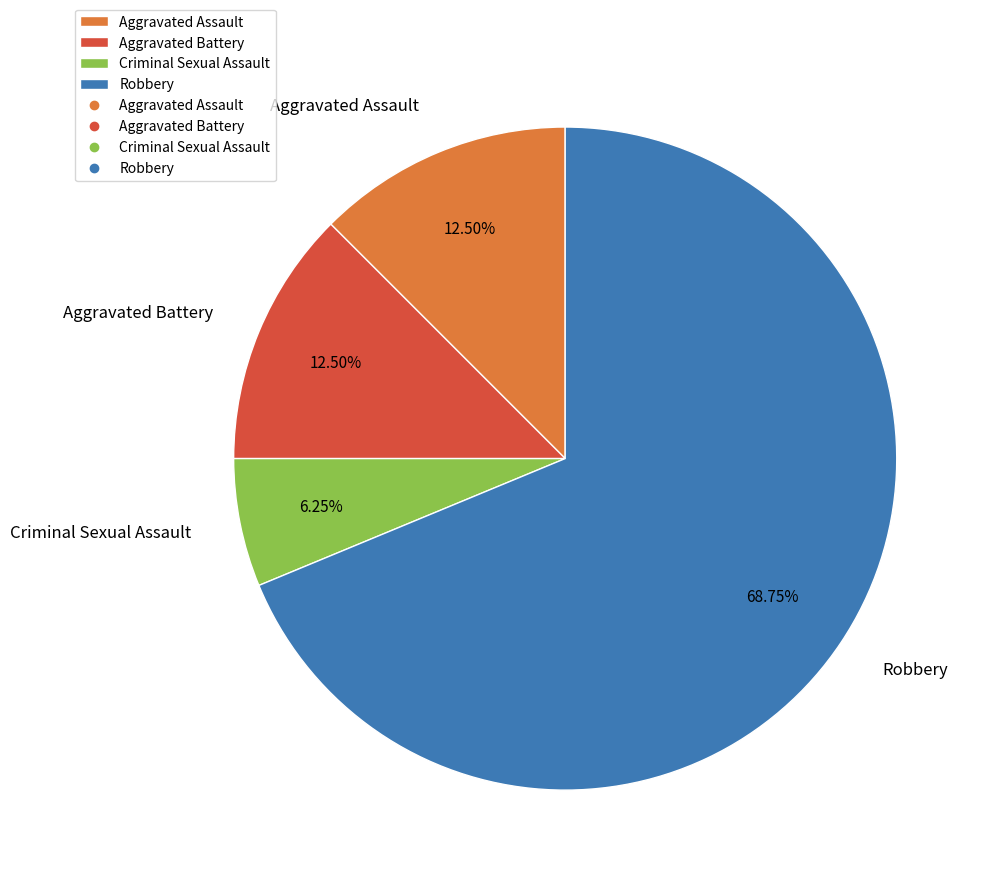

Is it true that Criminal Sexual Assault is 1% of the pie?

False